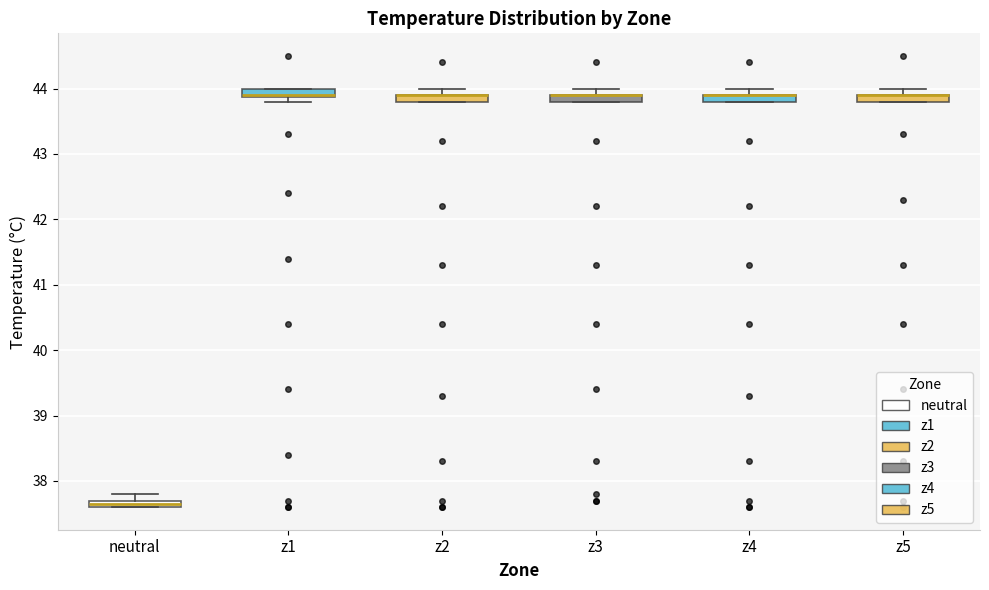

Where is the upper edge of the box for z5 on the y-axis? The values are not printed on the chart, so give them approximately, as read against the axis.

43.9